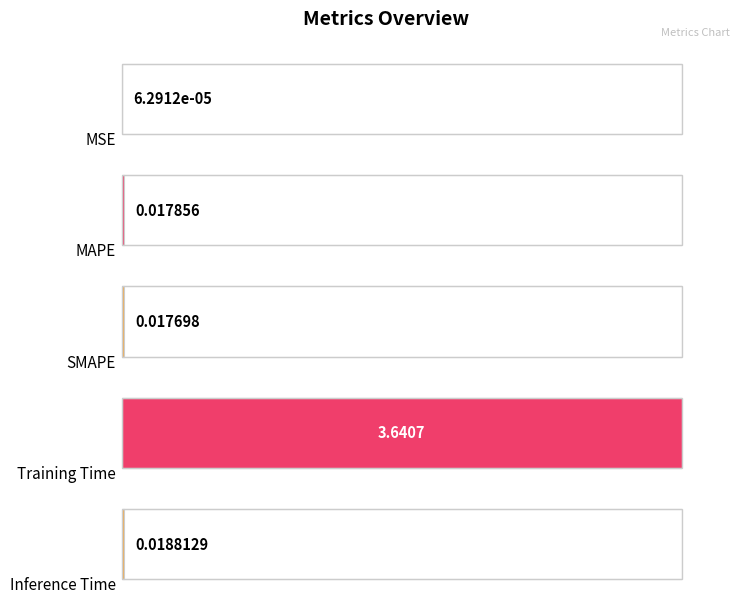

Where is the data nearest to the value 1?

Inference Time